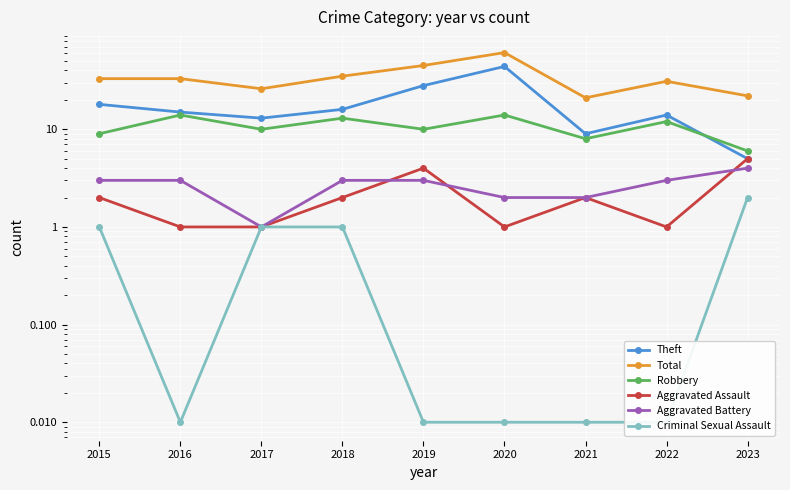

At how many categories does at least one series exceed 39?

2